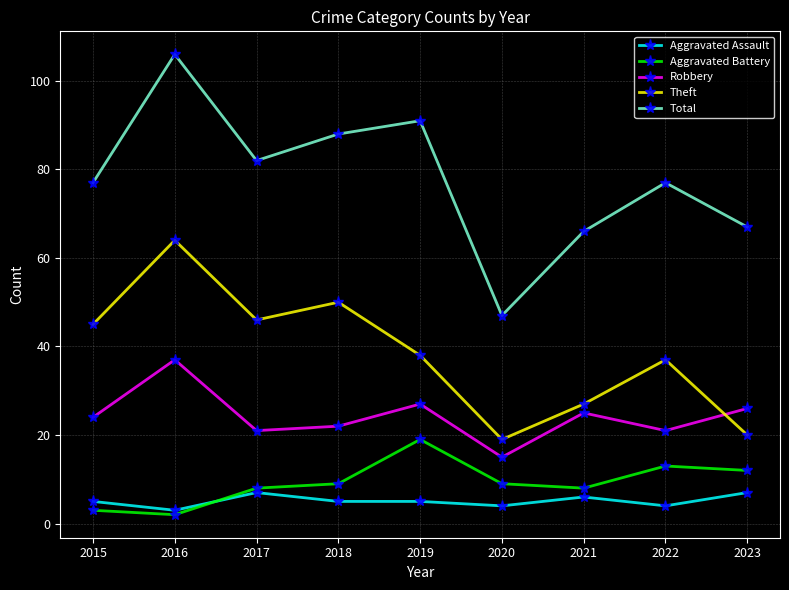

In Theft, how many points are lower than both neighbors (excluding endpoints)?

2